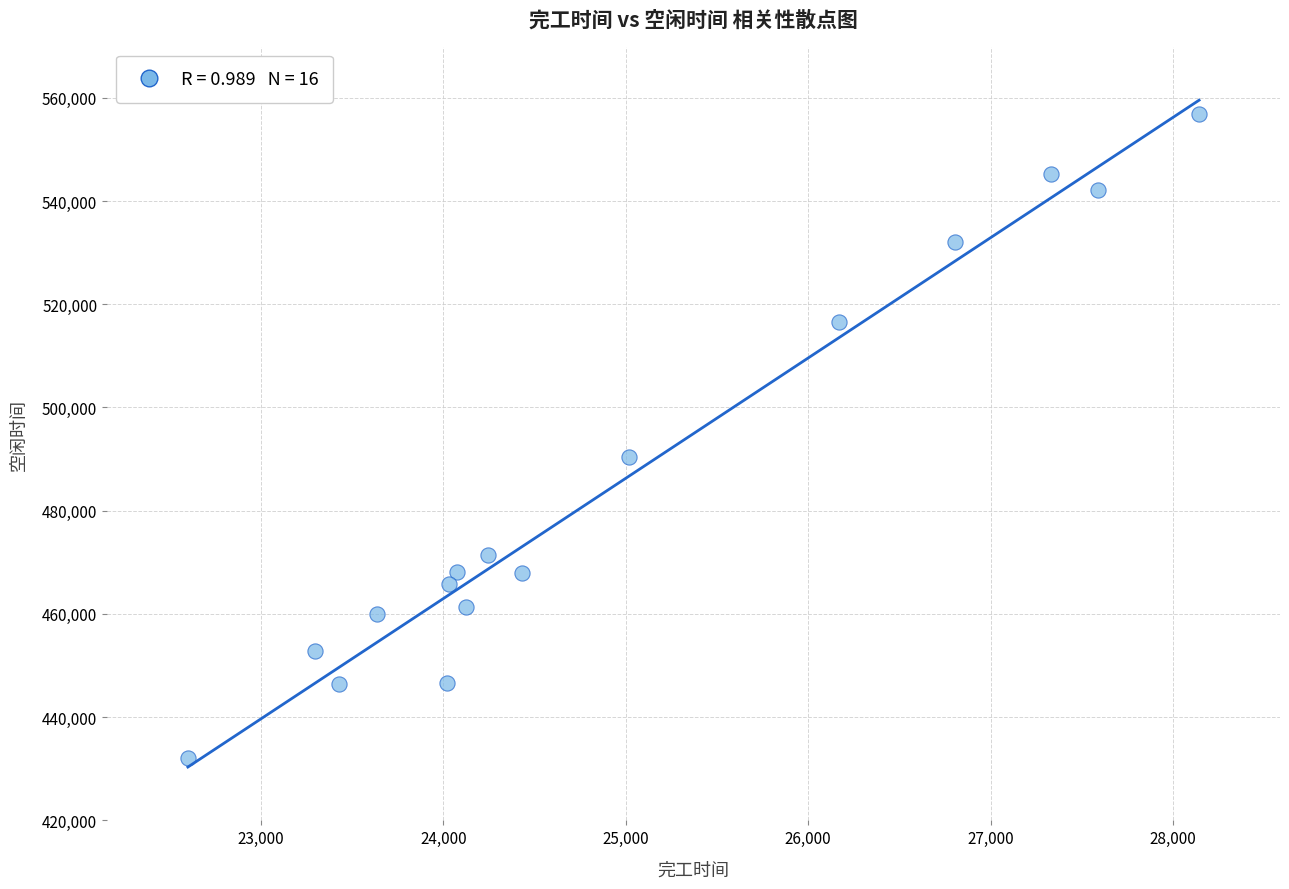

What Y value in the scatter plot is closest to 494460?

490349.1